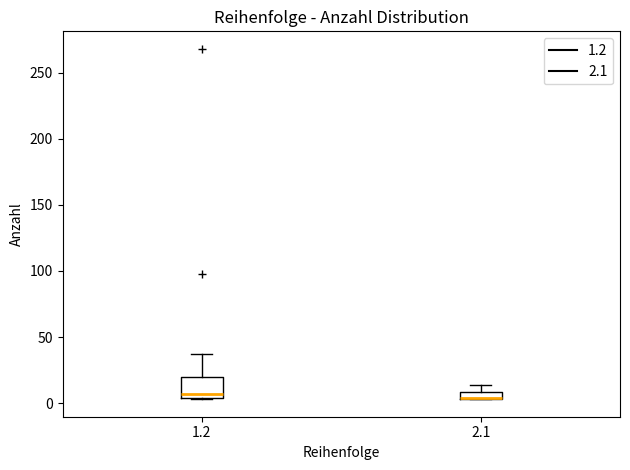

Which box is the tallest, from its lower edge to its upper edge?

1.2